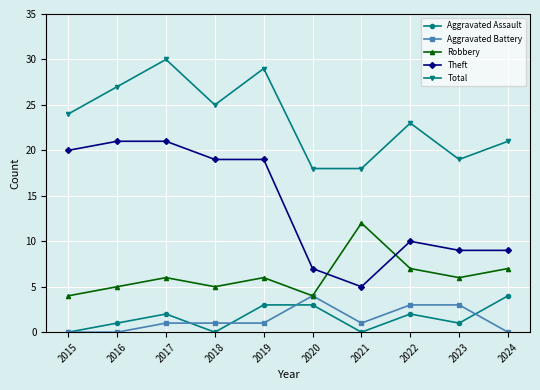

What is the highest value of the Robbery series?

12